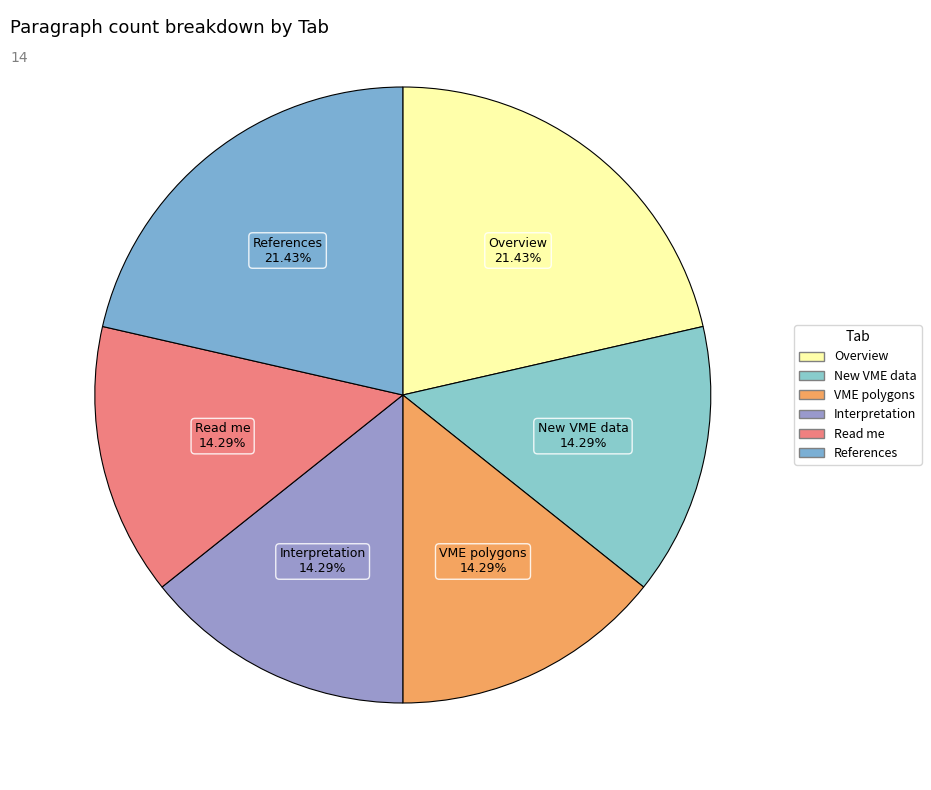

Count the number of slices in the pie.

6